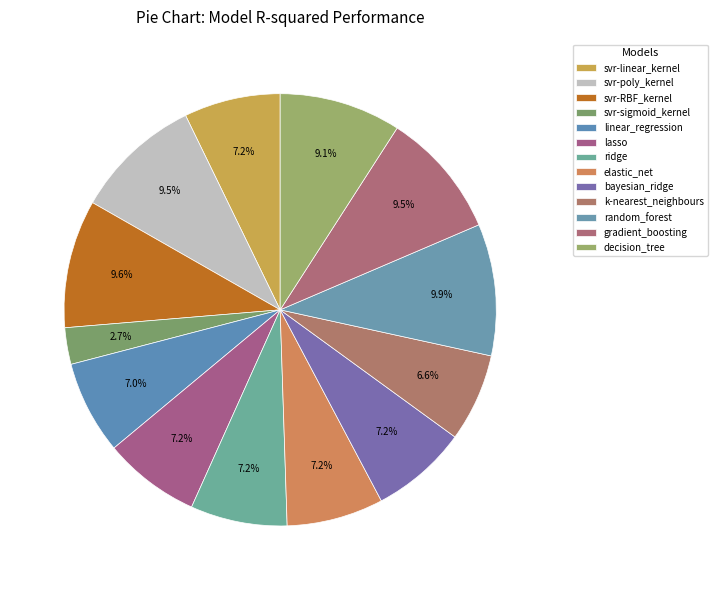

The linear_regression slice represents 16% of the pie. True or false?

False